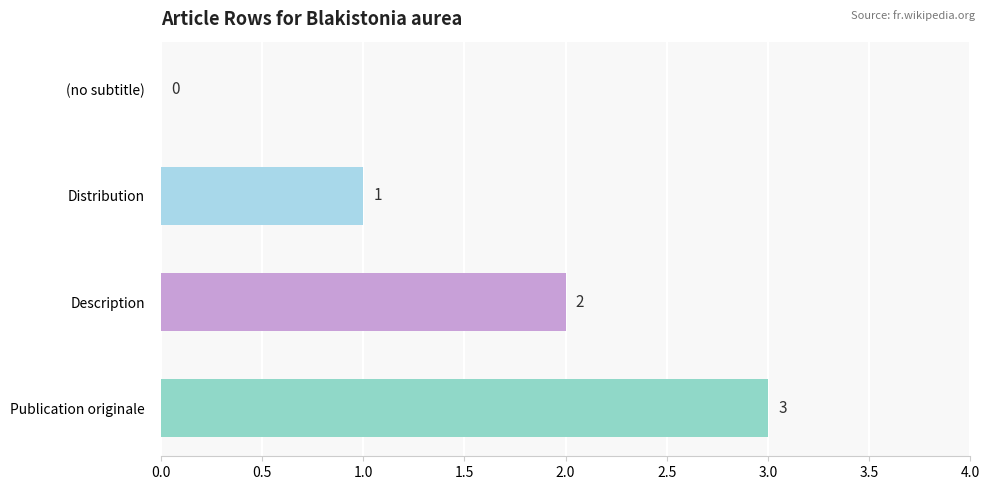

Are the bars horizontal?

Yes